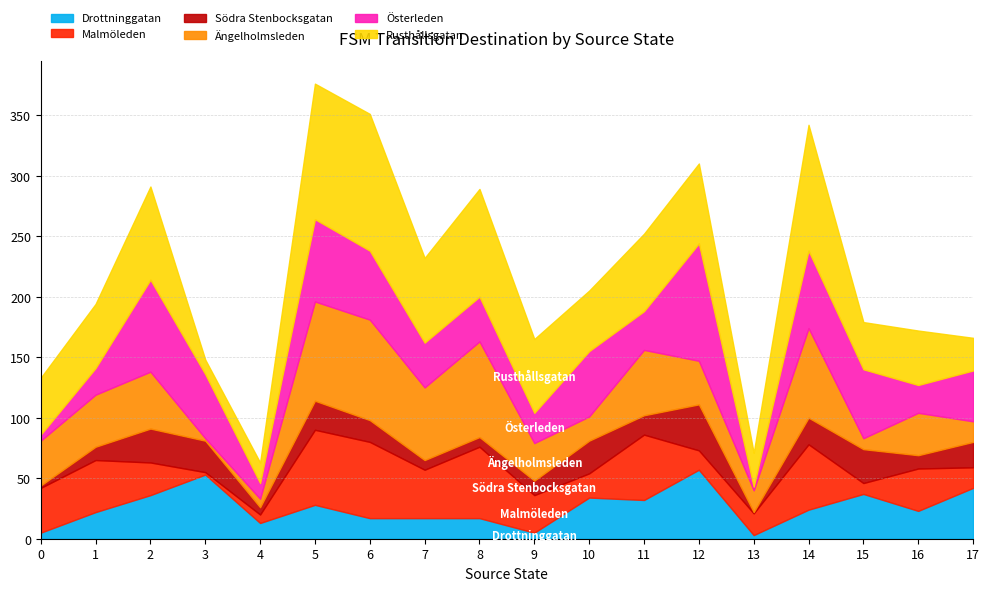

What are all the series names shown in the legend?

Drottninggatan, Malmöleden, Södra Stenbocksgatan, Ängelholmsleden, Österleden, Rusthållsgatan